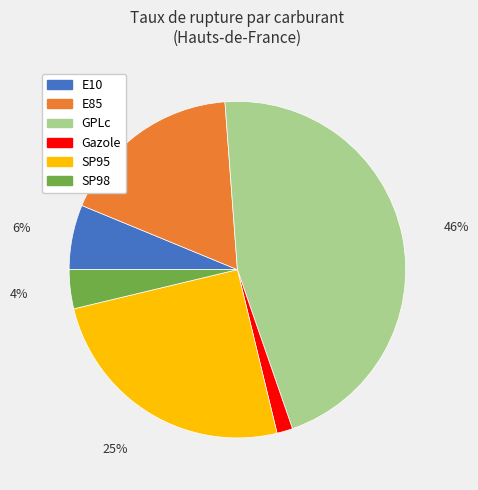

The Gazole slice represents 2% of the pie. True or false?

True